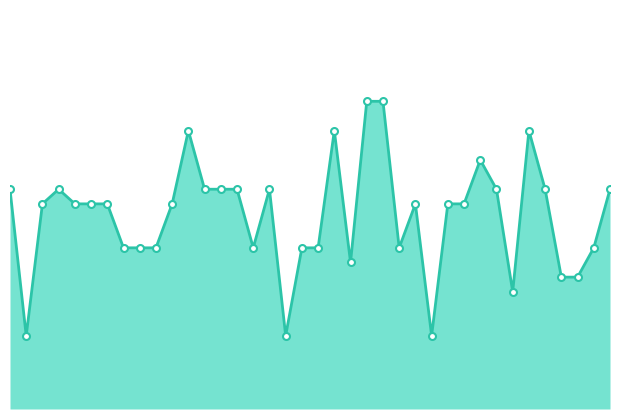

How many lines are shown in the chart?

1